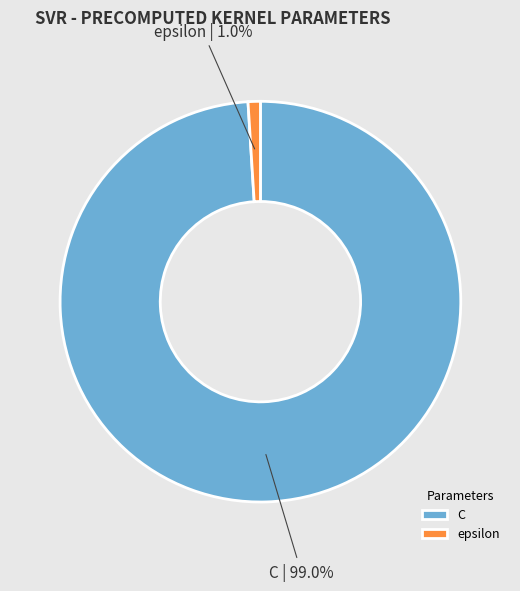

Is it true that epsilon is 1% of the pie?

True